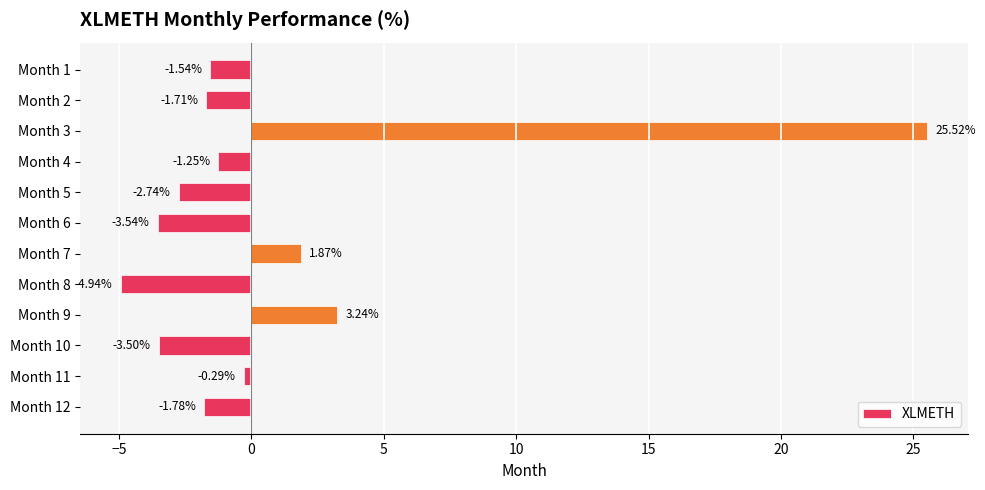

What is the sum of all values?

9.3